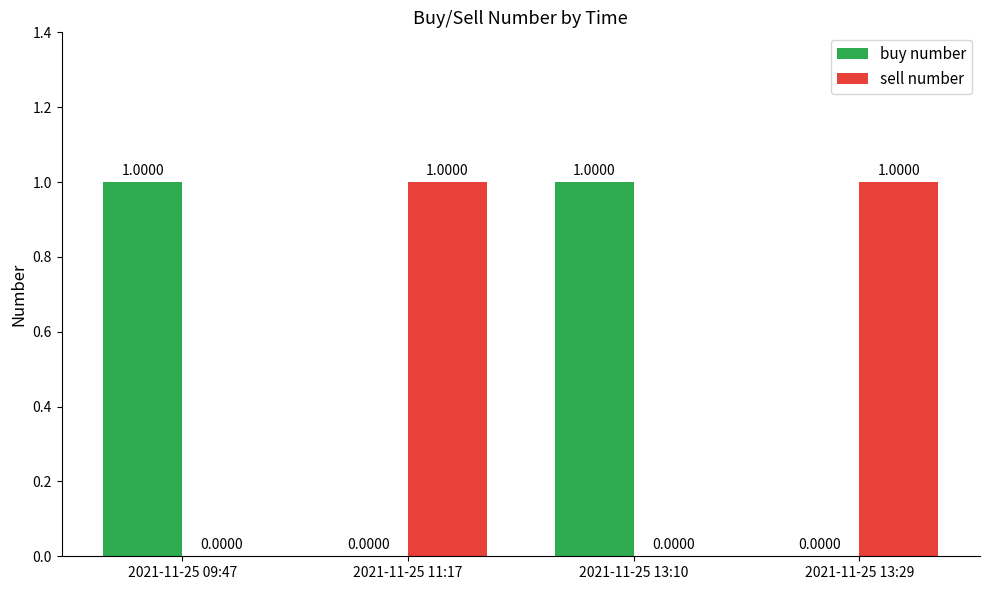

What is the total value across all series at 2021-11-25 13:10?

1